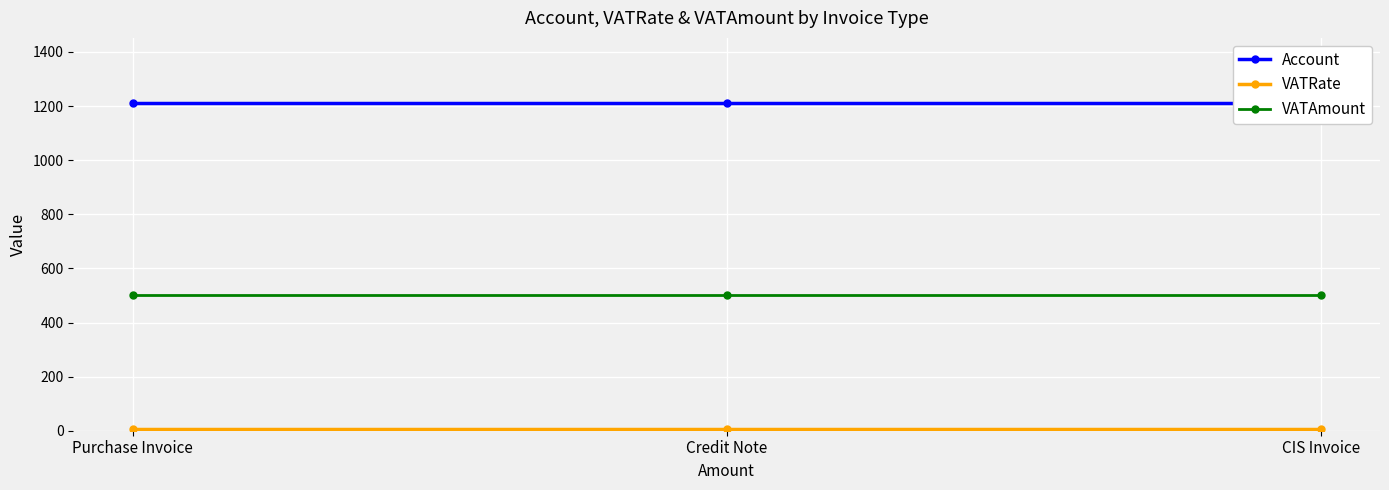

Reading left to right, extract all data points from this chart.

Account: 1210	1210	1210
VATRate: 5	5	5
VATAmount: 500	500	500